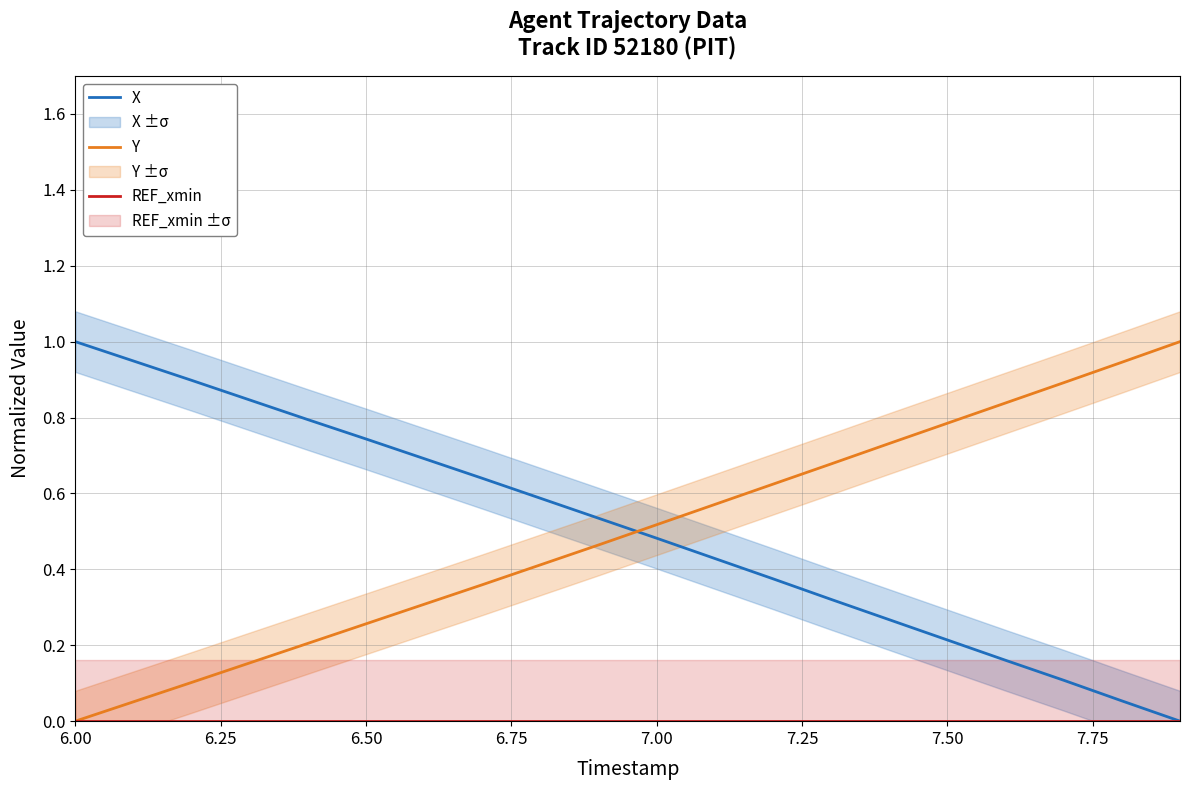

True or false: REF_xmin and Y intersect in this chart.

False